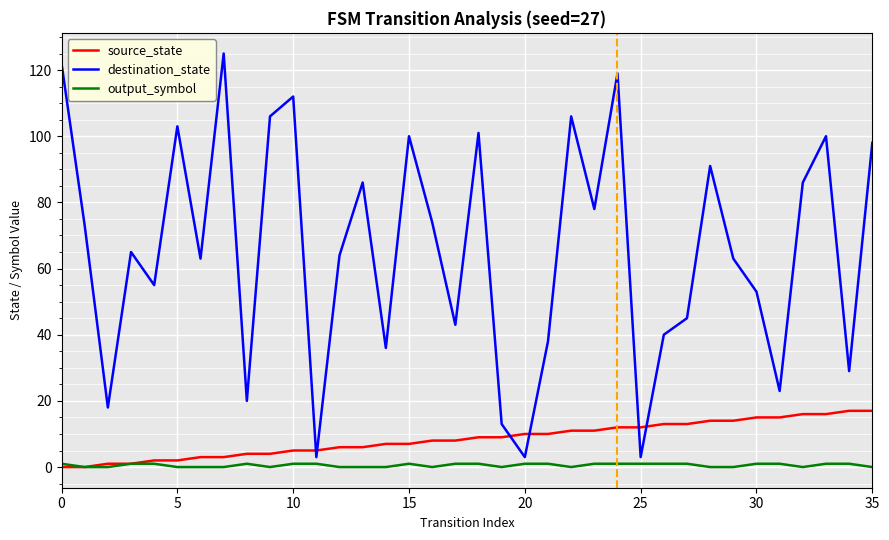

List the series in order of their peak value, highest first.

destination_state, source_state, output_symbol